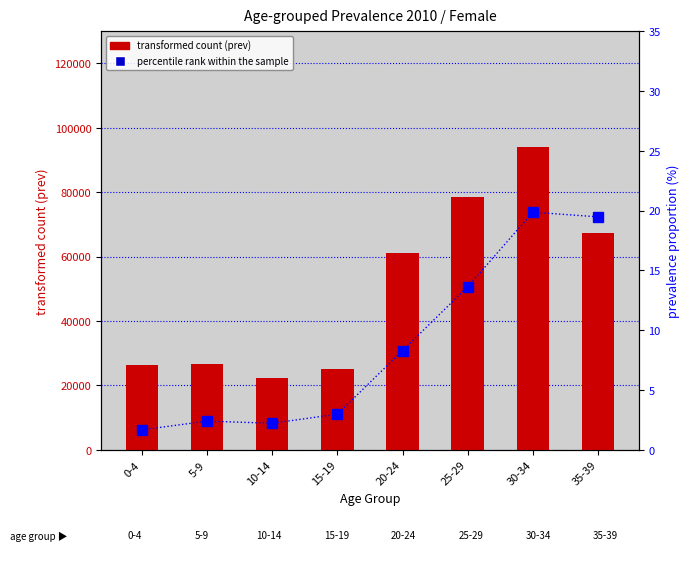

What is the maximum value shown in the chart?

94200.0